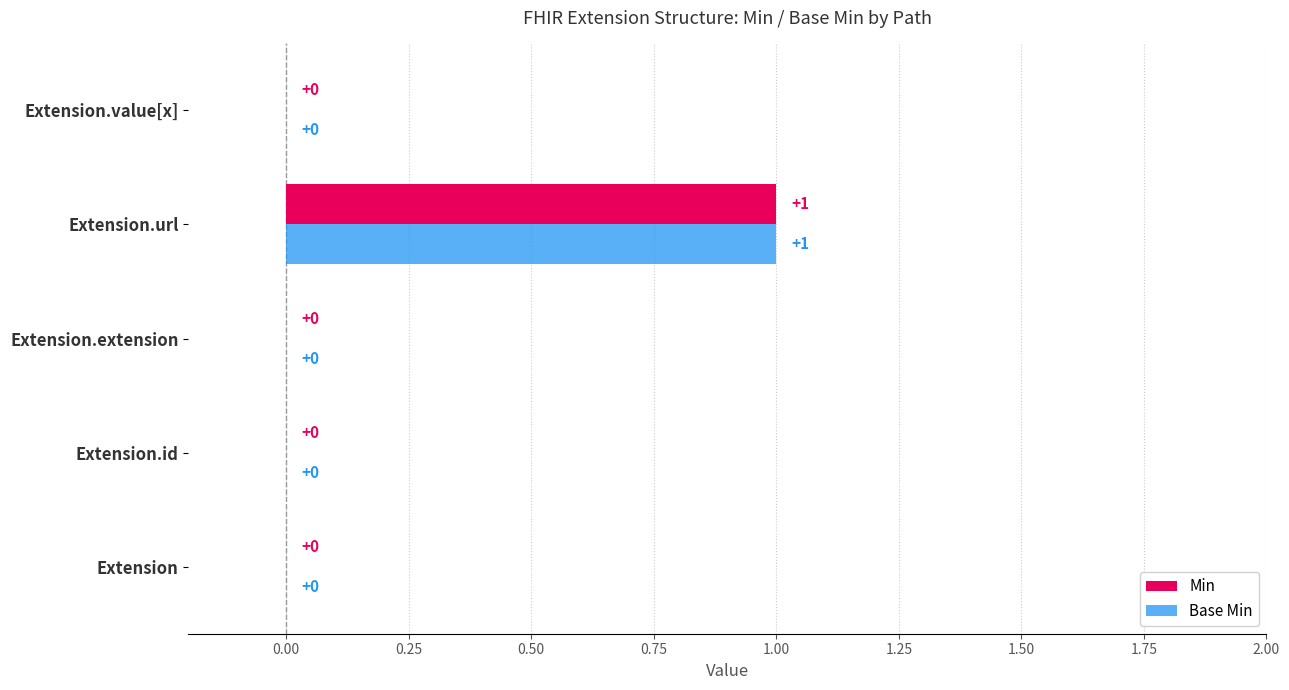

At which category does the chart reach its peak across all series?

Extension.url